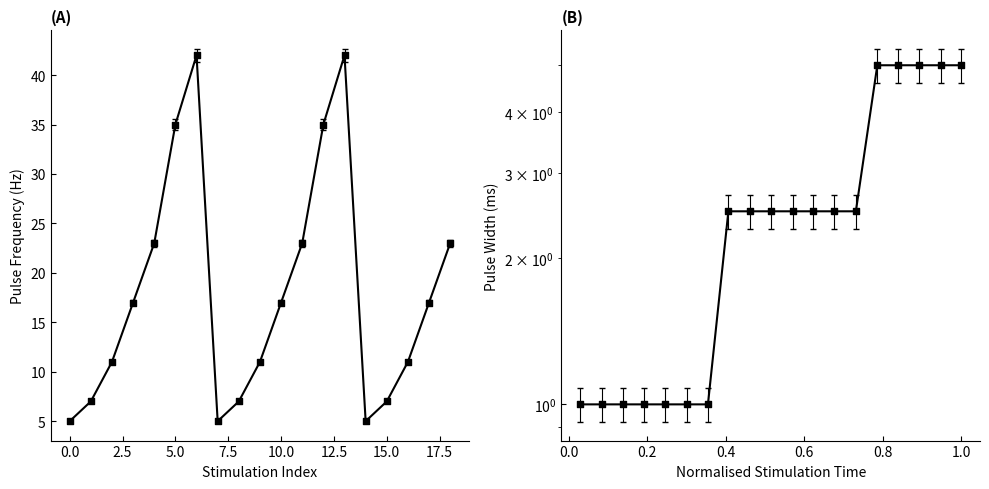

Is the value of stimulation_pulse_width_a at 5.0 greater than the value of pulse_frequency at 10.0?

No